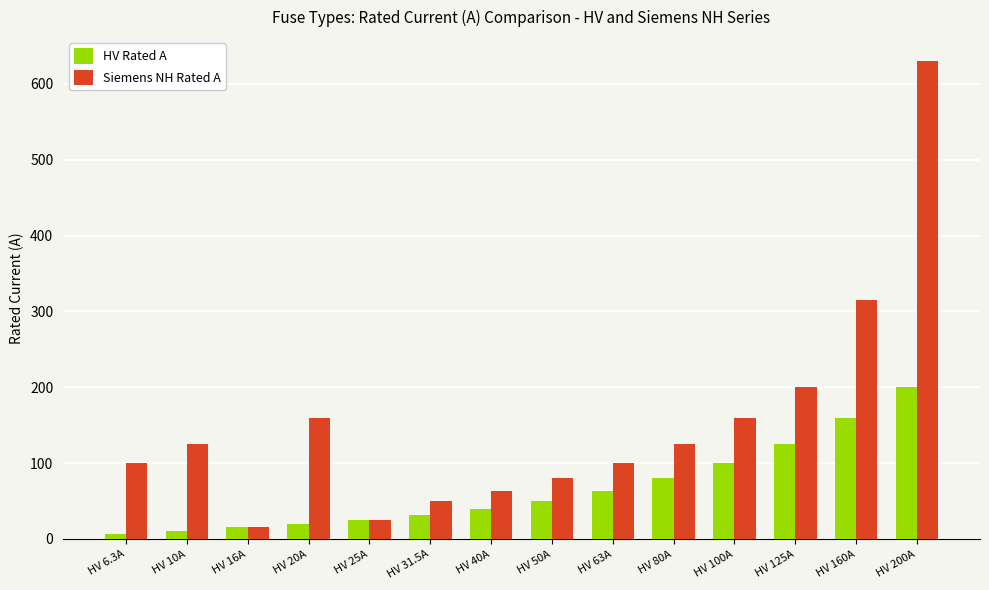

List the series in order of their overall mean, lowest first.

HV Rated A, Siemens NH Rated A